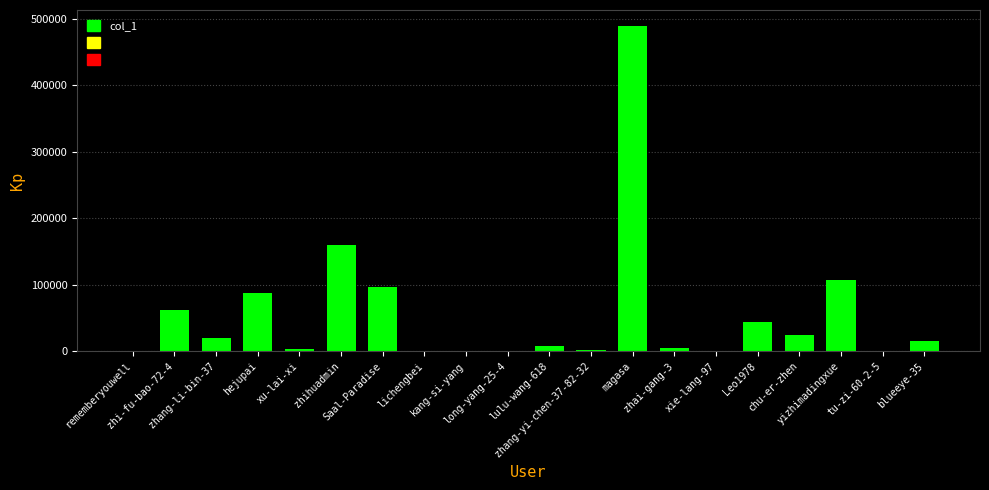

What is the change in value from long-yang-25-4 to magasa?

+488403